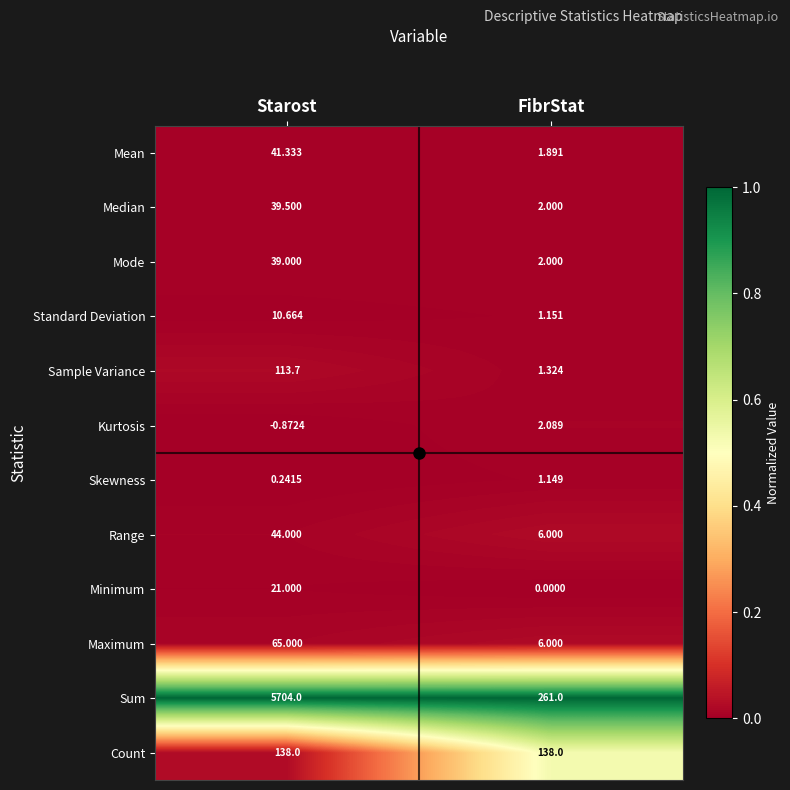

Where is Maximum nearest to the value 35?

FibrStat